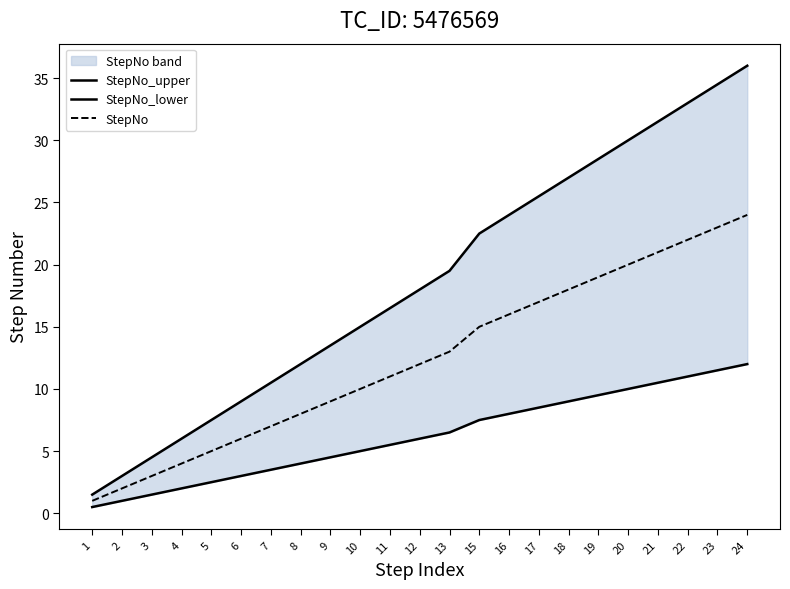

How many values in the StepNo series are below 12?

11